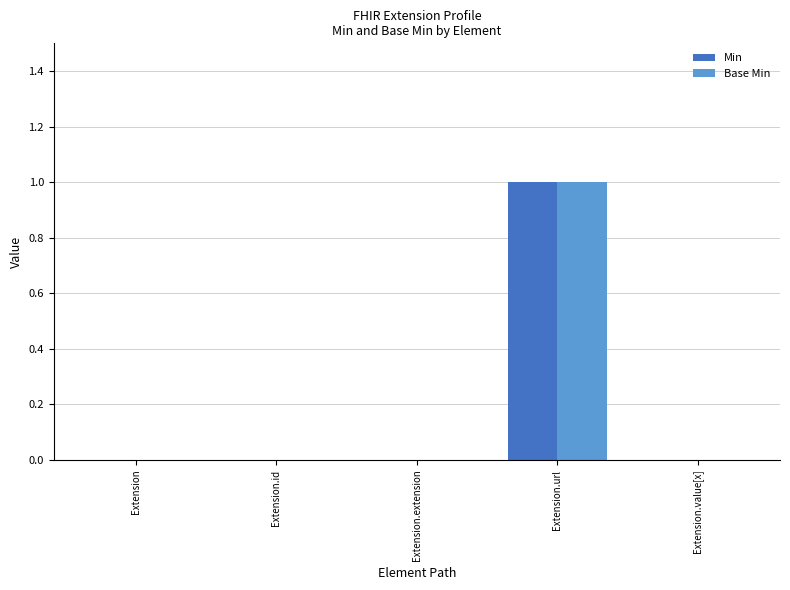

Reading left to right, list all the values displayed in this chart.

Min: 0	0	0	1	0
Base Min: 0	0	0	1	0